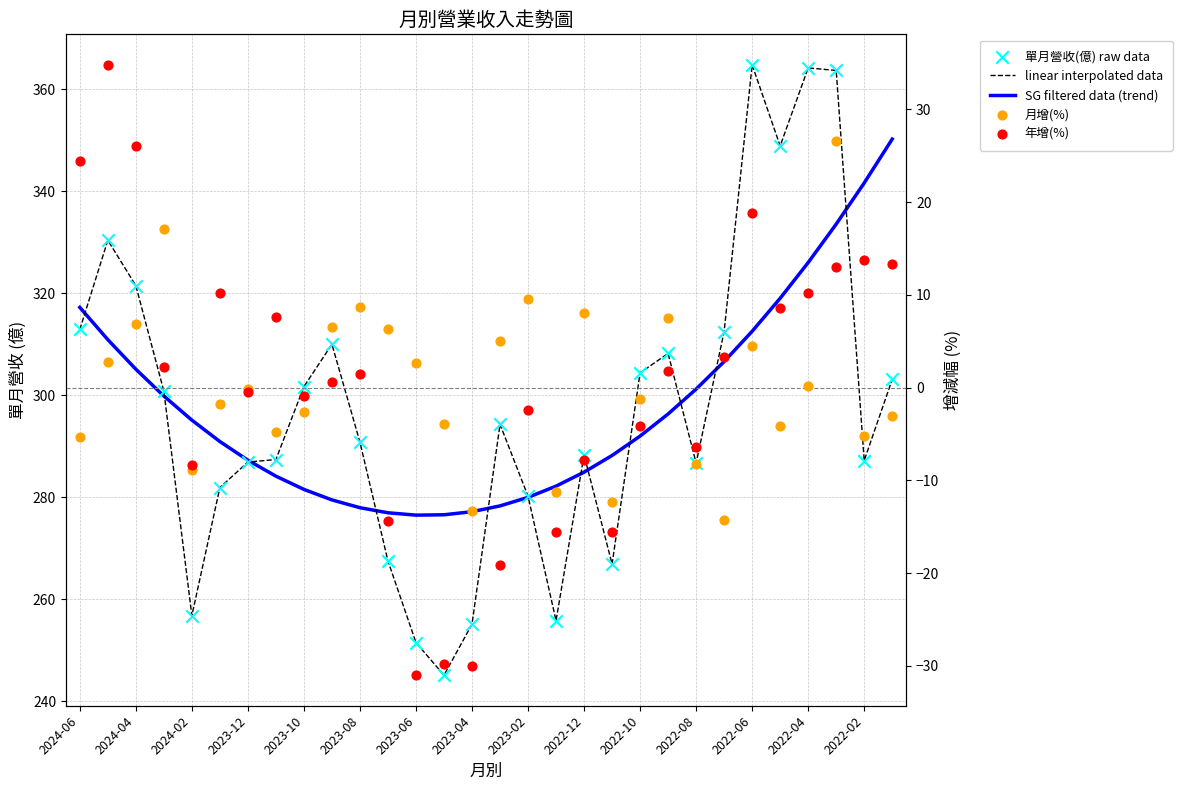

Which series reaches the maximum Y coordinate?

linear interpolated data